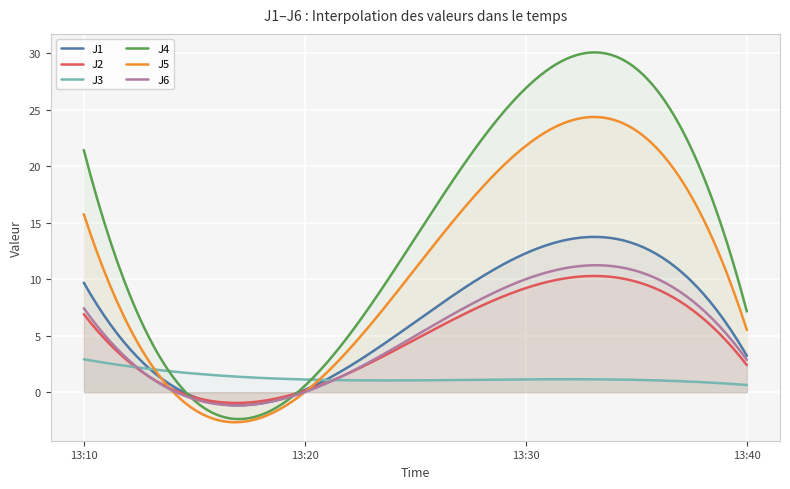

Reading left to right, extract all data points from this chart.

J1: 9.7	0.2	12.3	3.2
J2: 6.9	0.1	9.2	2.4
J3: 2.9	1.1	1.1	0.6
J4: 21.4	0.6	26.9	7.1
J5: 15.8	0.0	21.8	5.5
J6: 7.4	0.0	10.0	2.9